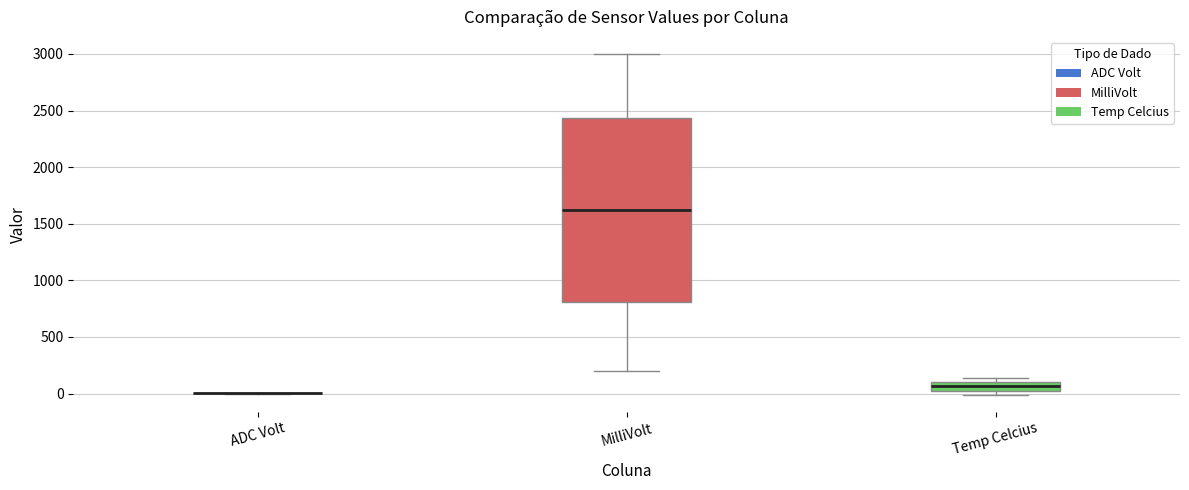

Reading left to right, transcribe this box plot: for each box, give where its median line is, the range the box spans, and where its two whiskers end, as read against the y-axis. The values are not printed on the chart, so give them approximately, as read against the axis.

ADC Volt: box collapsed to a line at 0, whiskers 0 to 0
MilliVolt: median 1650, box 800 to 2450, whiskers 200 to 3000
Temp Celcius: median 50, box 0 to 100, whiskers 0 (just below the box's lower edge) to 150